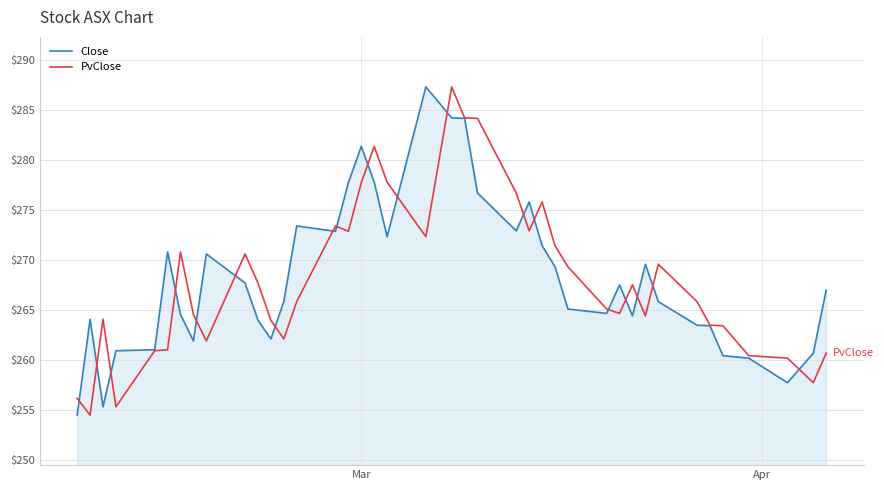

What is the minimum value shown in the chart?

254.5